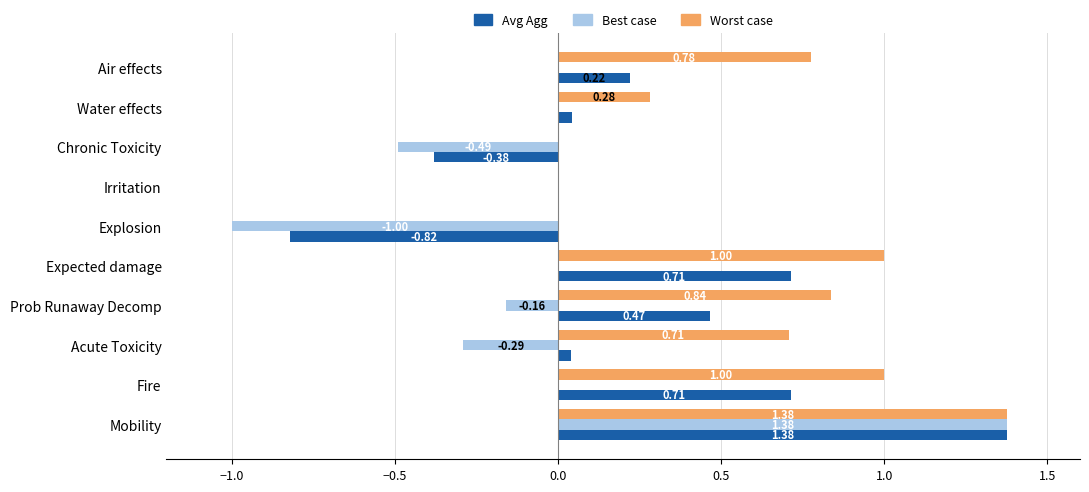

Which series has the largest total across all categories?

Worst case